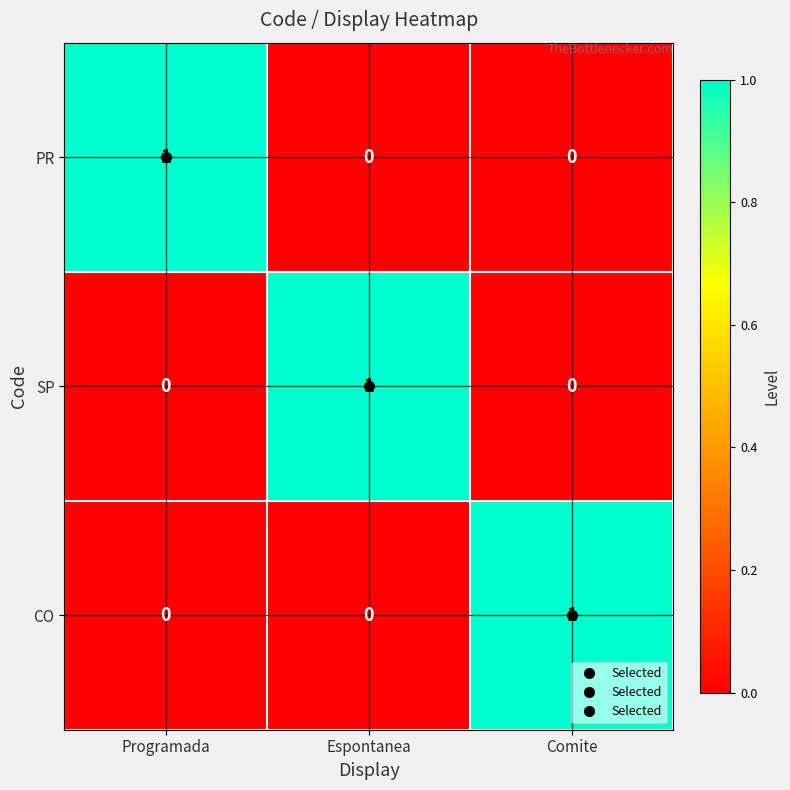

How many values in the SP series exceed 0?

1